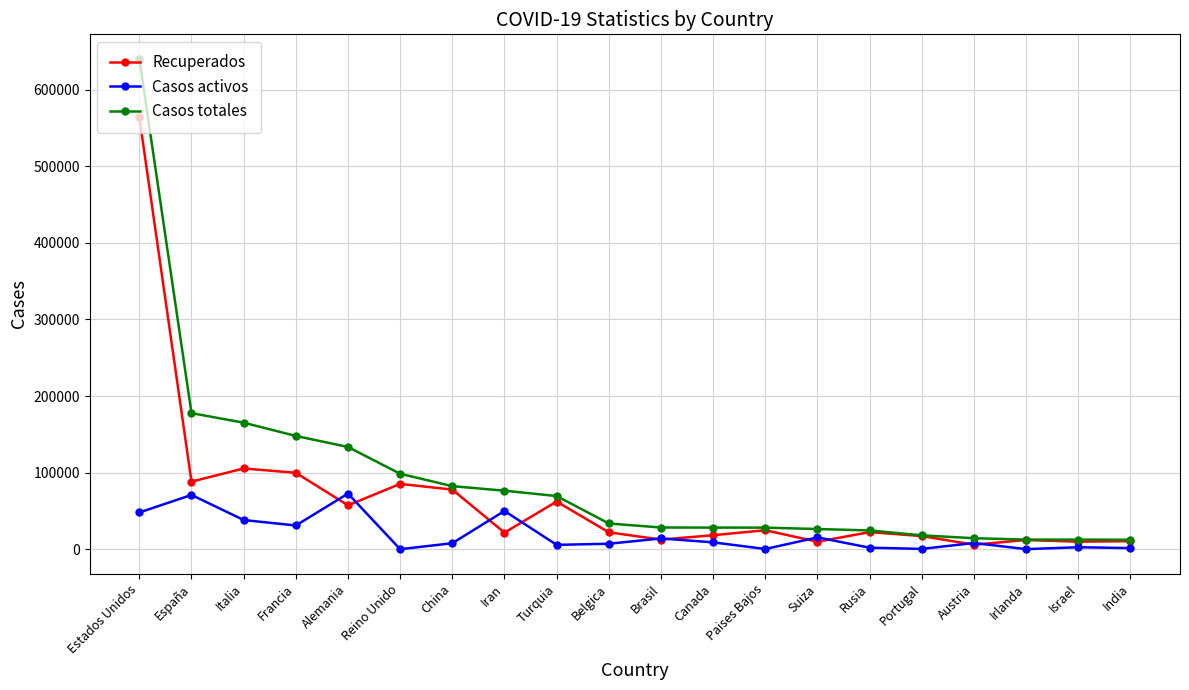

What is the total value across all series at Portugal?

35583